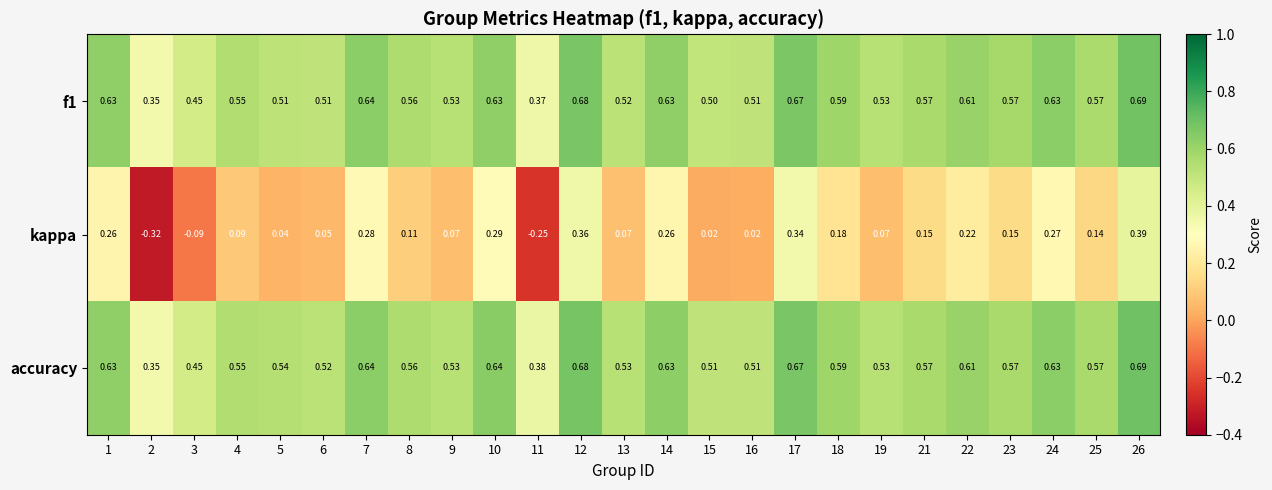

Count the number of data series in this chart.

3